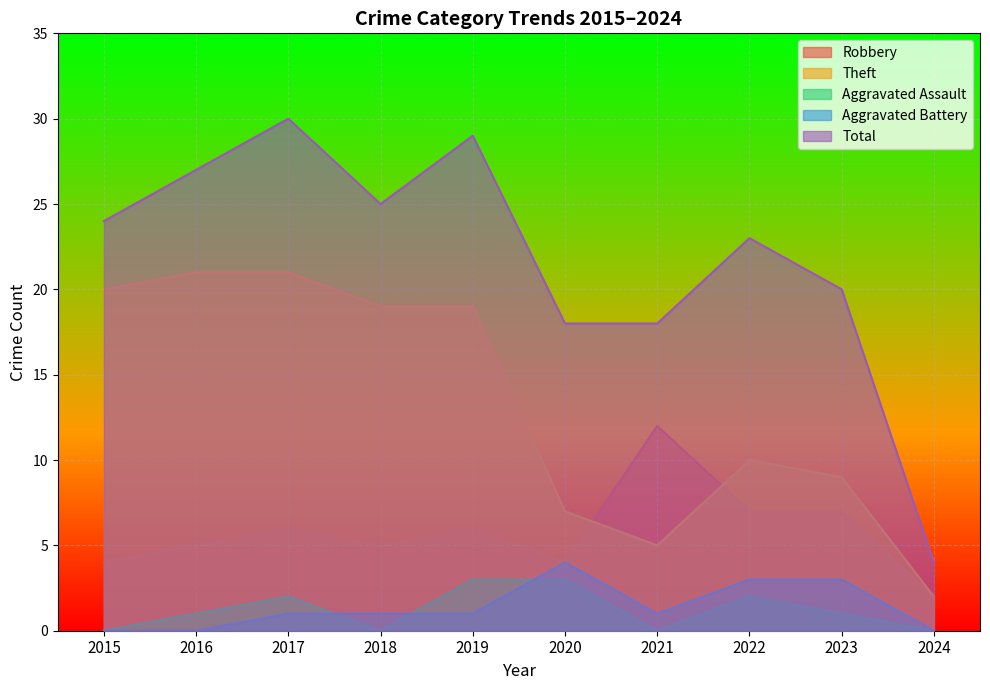

What is the value of the Aggravated Battery point at the 6th from the left?

4